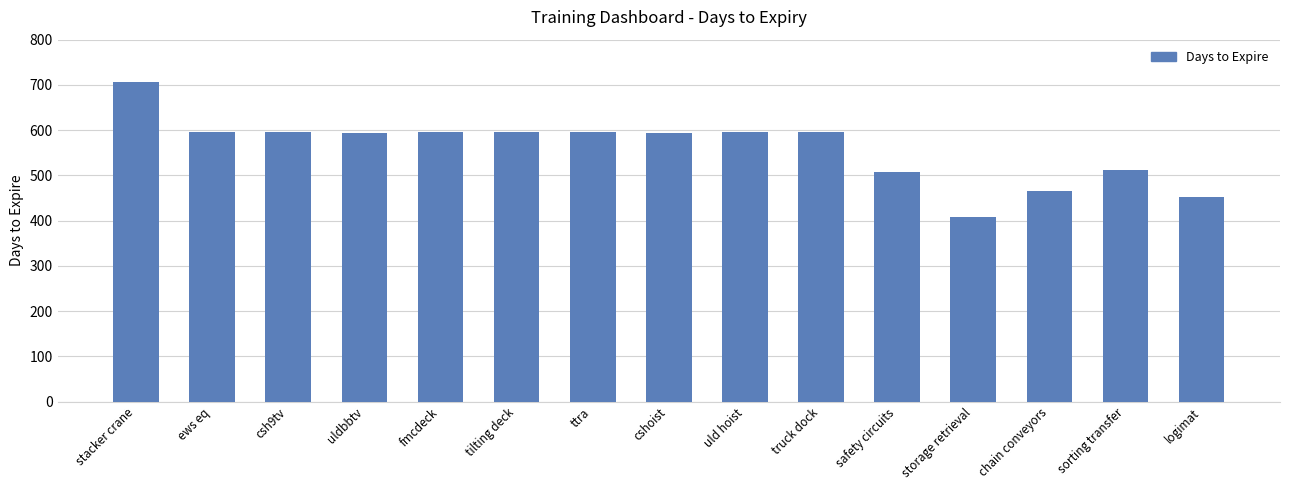

Where does the data first go above 595?

stacker crane